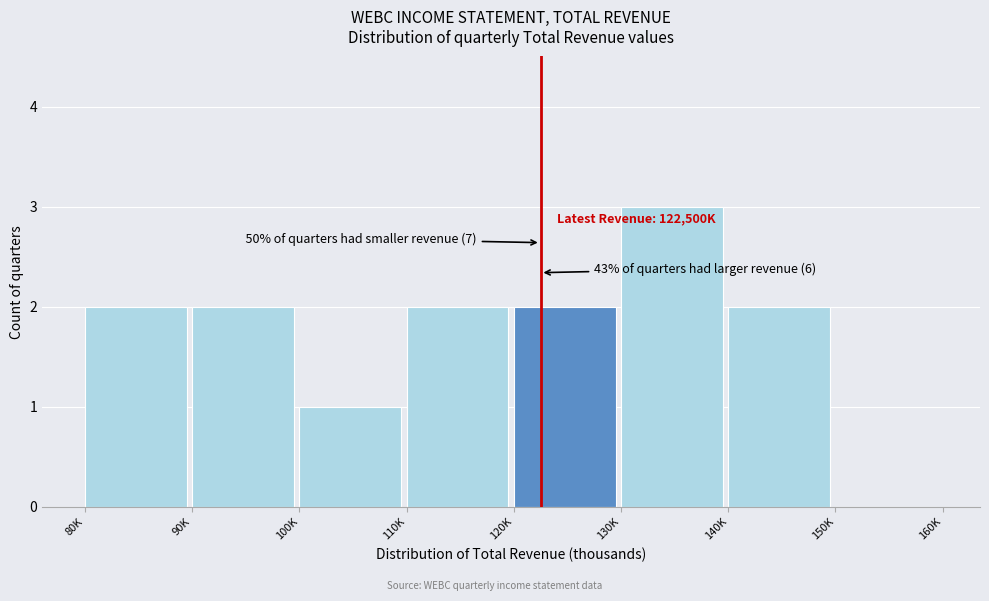

Reading right to left, transcribe all the data shown in this chart.

150K=0	140K=2	130K=3	120K=2	110K=2	100K=1	90K=2	80K=2